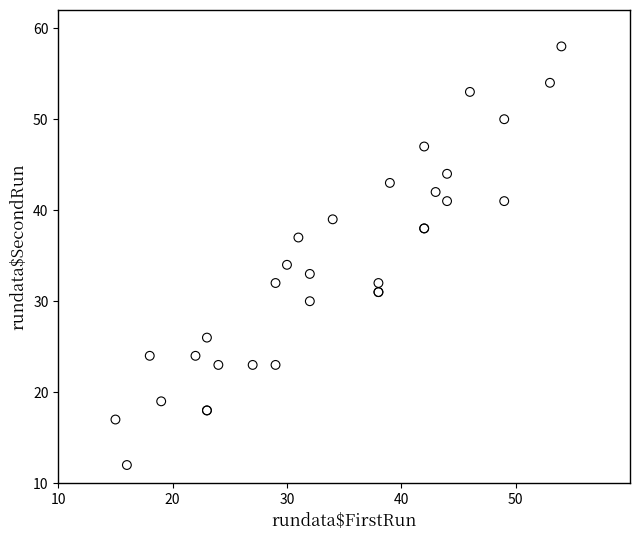

What Y value in the scatter plot is closest to 35?

34